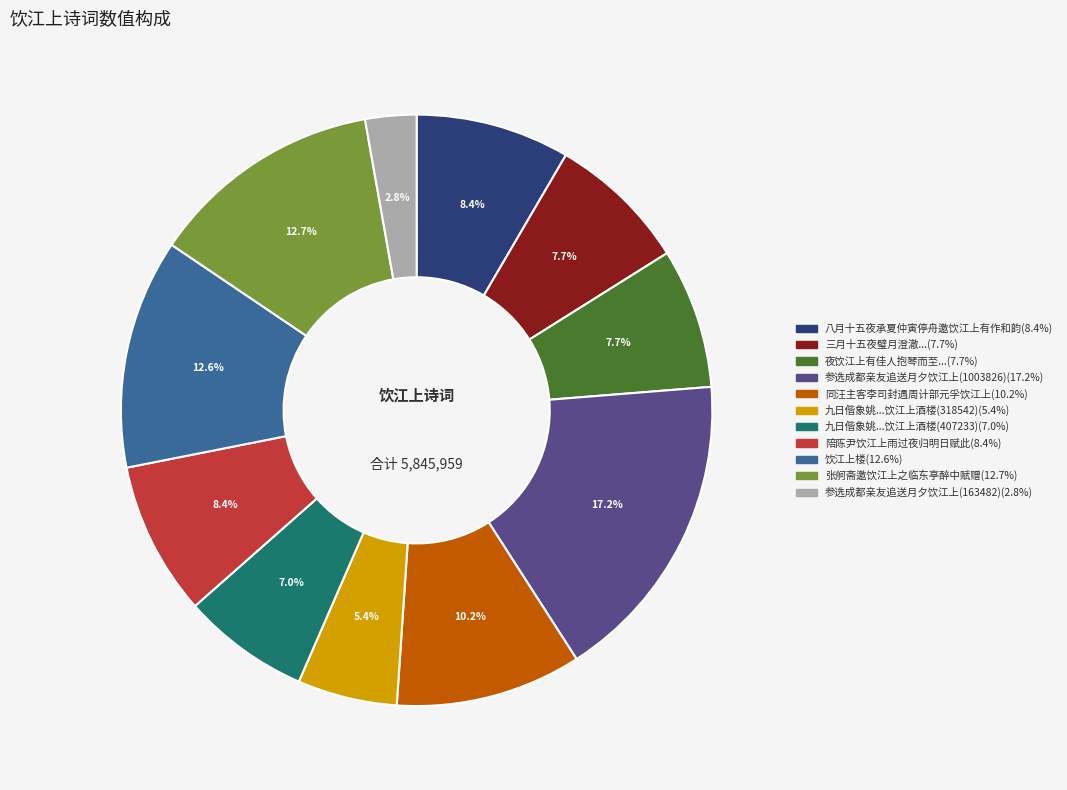

How many segments does this pie chart have?

11